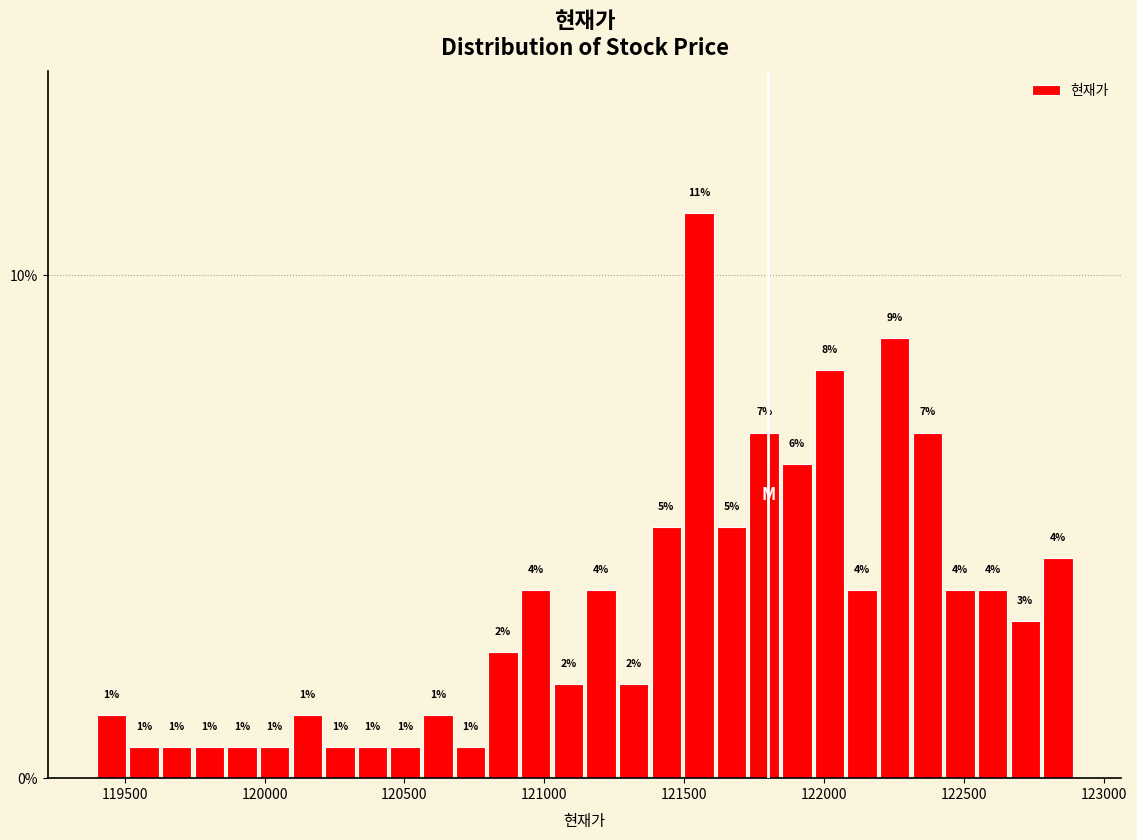

Read against the x-axis, roughly where is the centre of the tallest bar?

121550